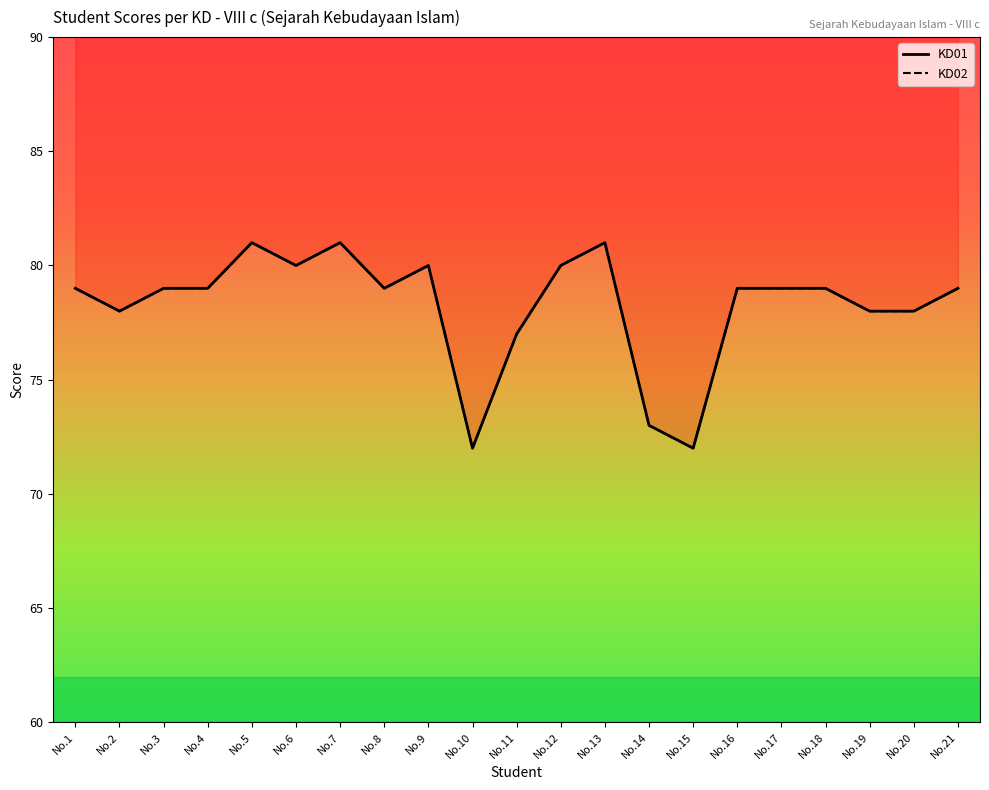

Rank the series at No.7 from lowest to highest value.

KD01, KD02